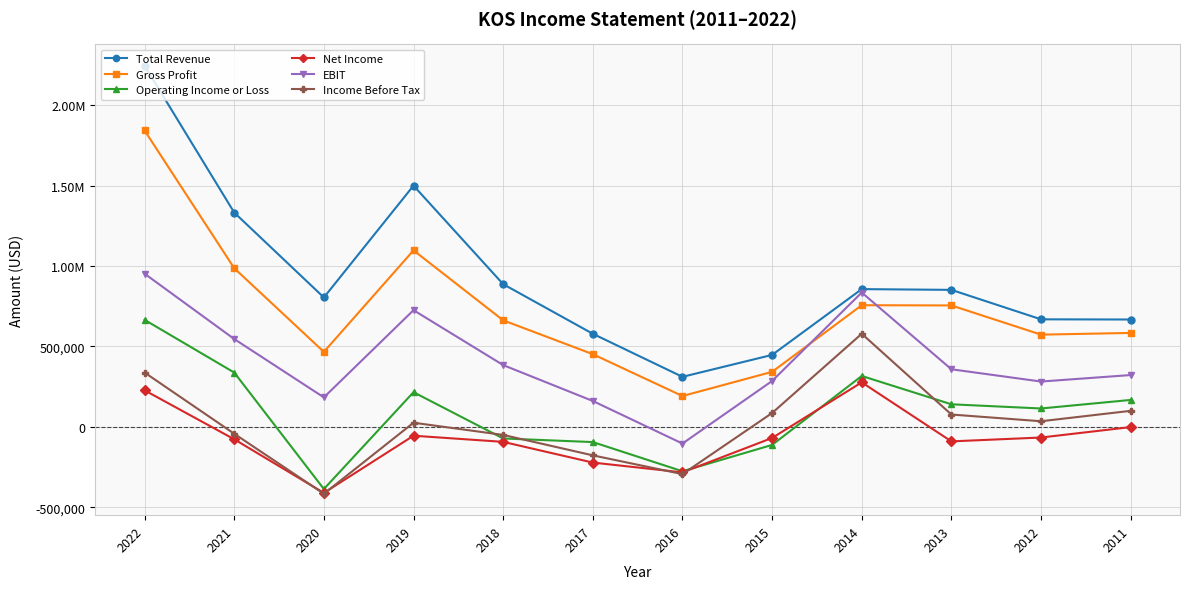

Between 2019 and 2022, which is larger?

2022